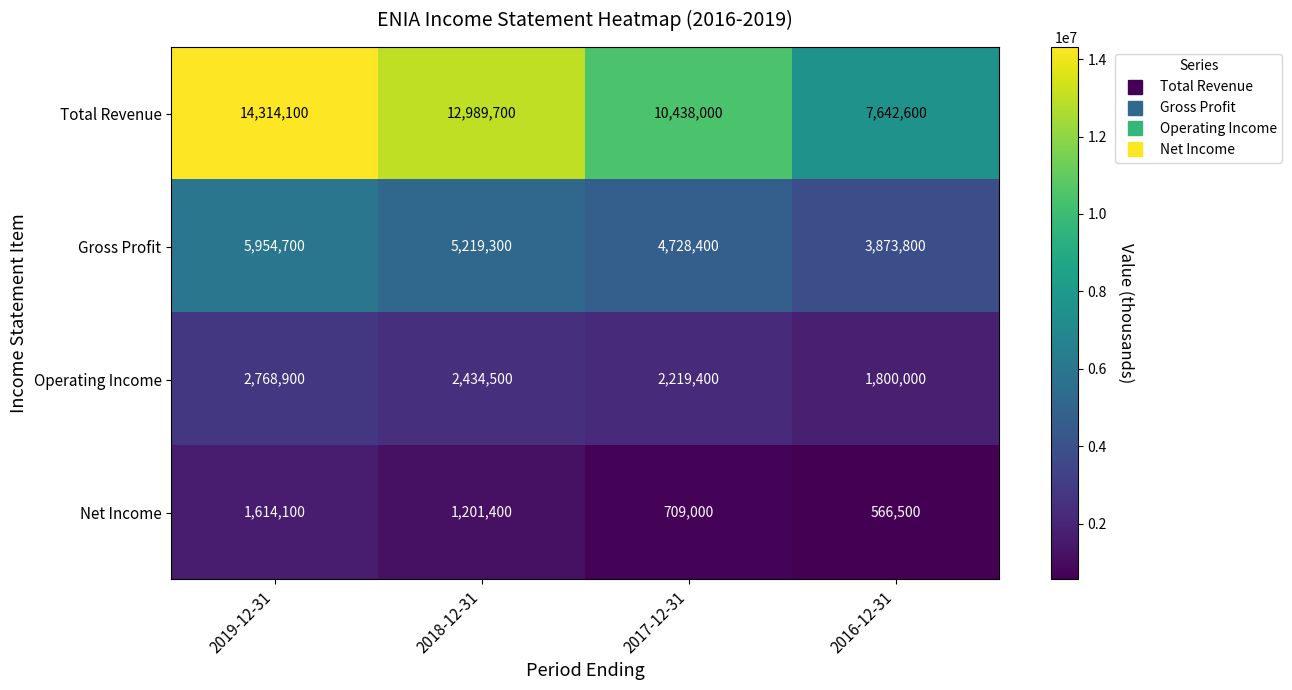

Reading right to left, extract all data points from this chart.

Total Revenue: 7642600	10438000	12989700	14314100
Gross Profit: 3873800	4728400	5219300	5954700
Operating Income: 1800000	2219400	2434500	2768900
Net Income: 566500	709000	1201400	1614100